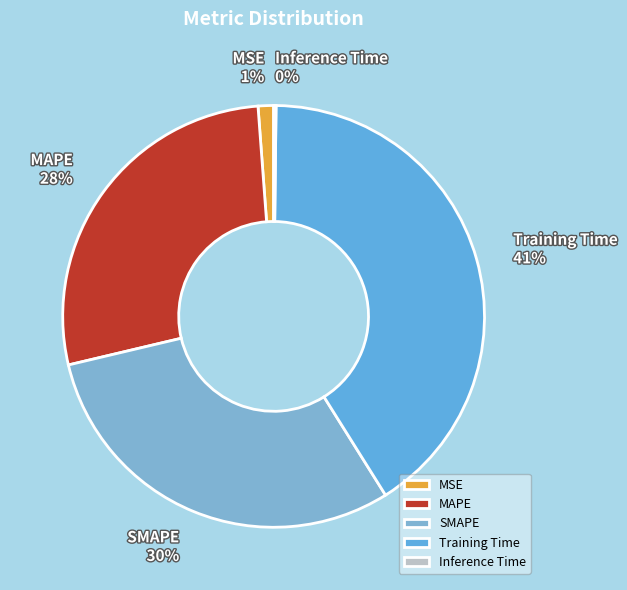

Is the sum of MAPE and Training Time greater than half?

Yes